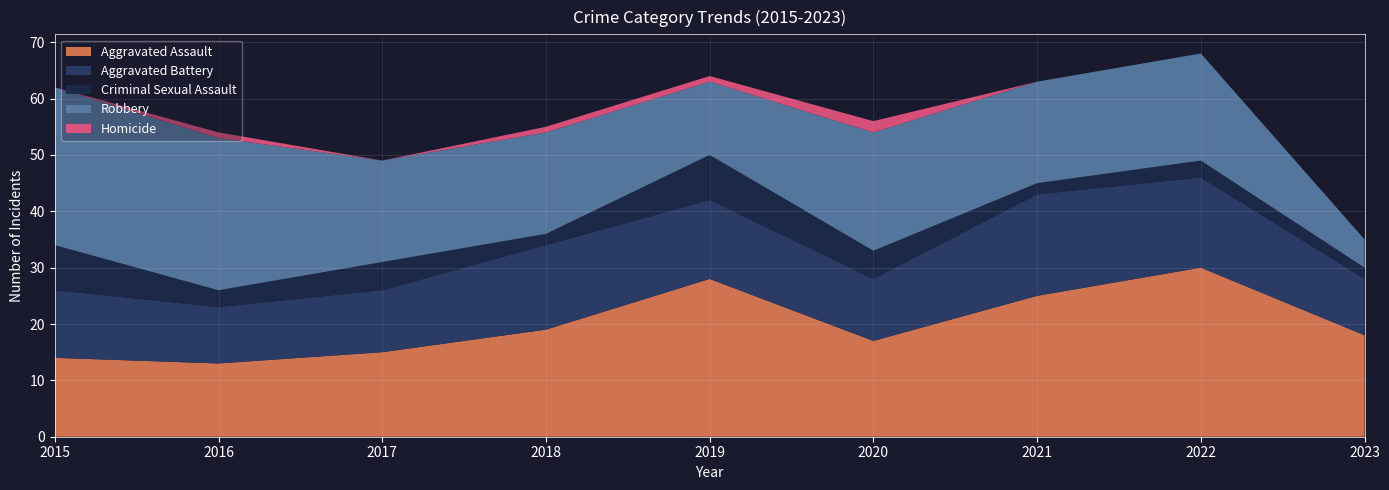

Reading left to right, what are all the values shown in this chart?

Aggravated Assault: 2015=14	2016=13	2017=15	2018=19	2019=28	2020=17	2021=25	2022=30	2023=18
Aggravated Battery: 2015=12	2016=10	2017=11	2018=15	2019=14	2020=11	2021=18	2022=16	2023=10
Criminal Sexual Assault: 2015=8	2016=3	2017=5	2018=2	2019=8	2020=5	2021=2	2022=3	2023=2
Robbery: 2015=28	2016=27	2017=18	2018=18	2019=13	2020=21	2021=18	2022=19	2023=5
Homicide: 2015=0	2016=1	2017=0	2018=1	2019=1	2020=2	2021=0	2022=0	2023=0